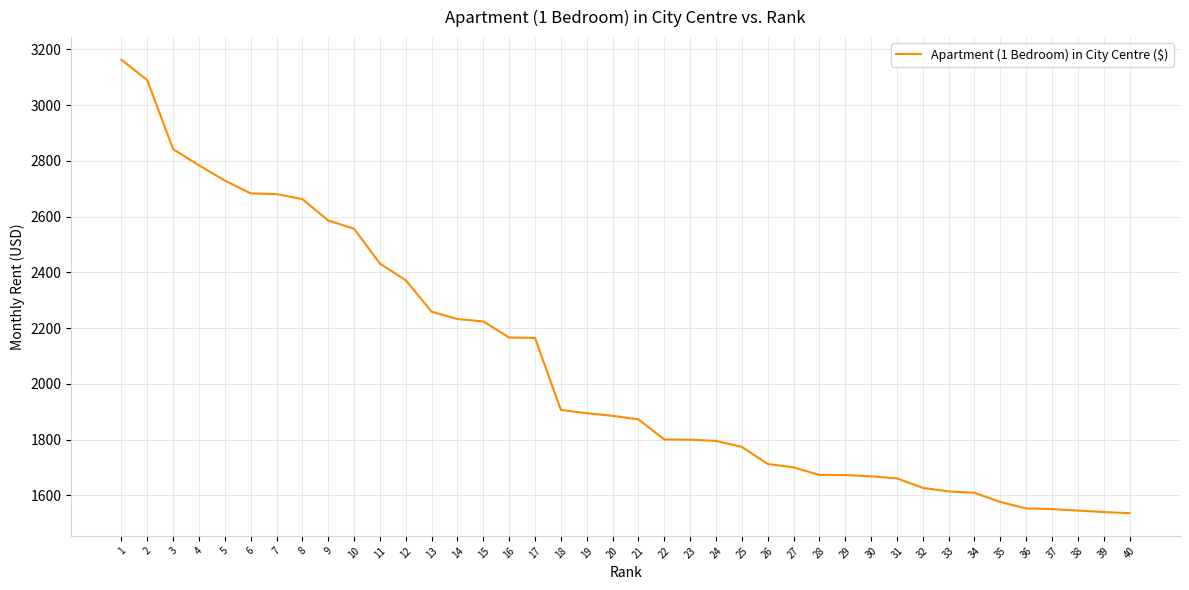

What is the difference between the maximum and minimum values?

1627.1